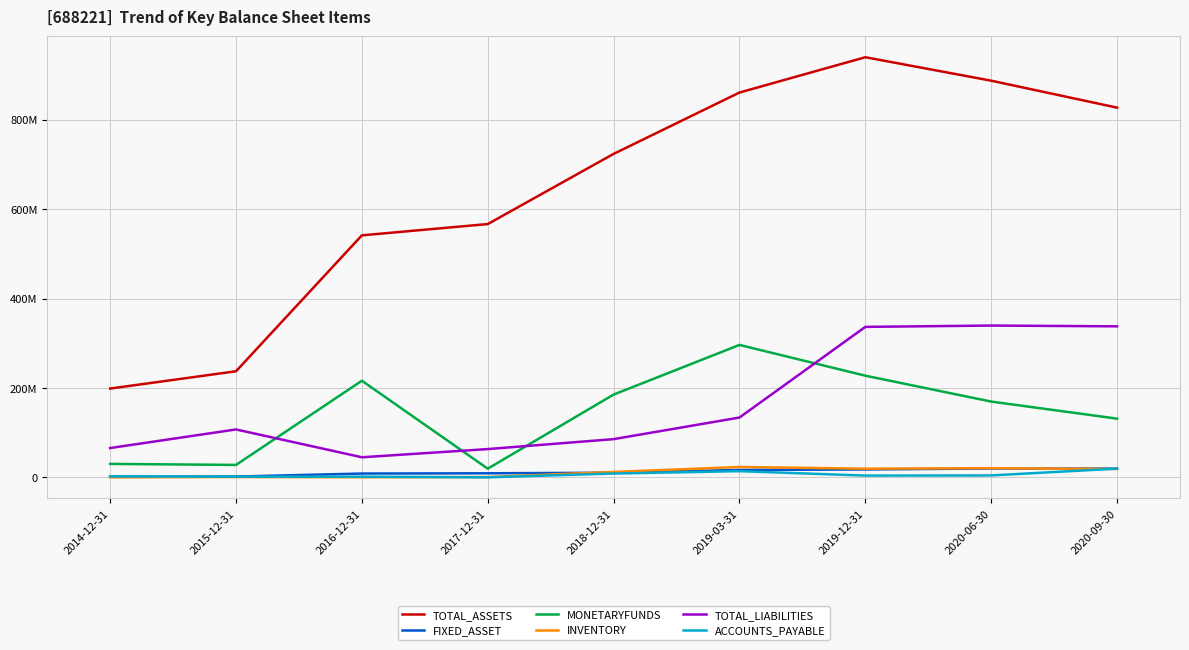

At 2020-09-30, list the series in order from smallest to largest.

INVENTORY, ACCOUNTS_PAYABLE, FIXED_ASSET, MONETARYFUNDS, TOTAL_LIABILITIES, TOTAL_ASSETS